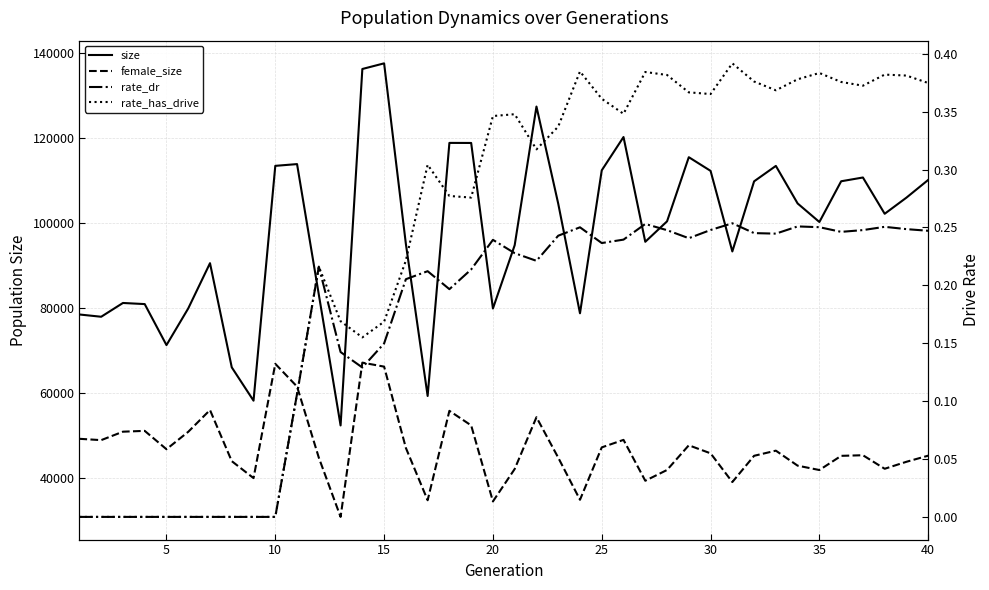

How many lines are shown in the chart?

4